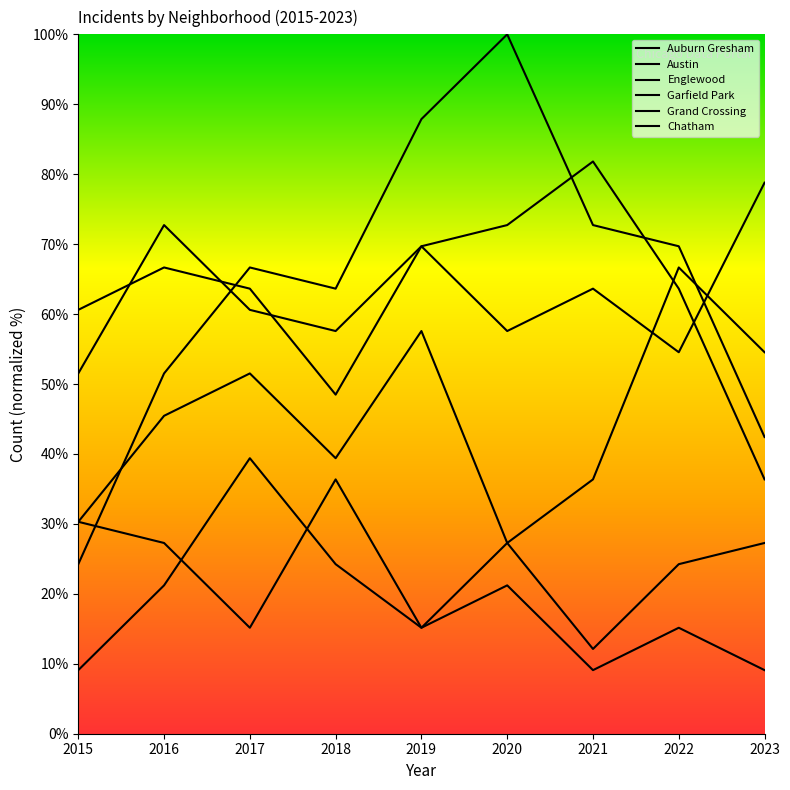

What is the total value across all series at 2021?

275.8